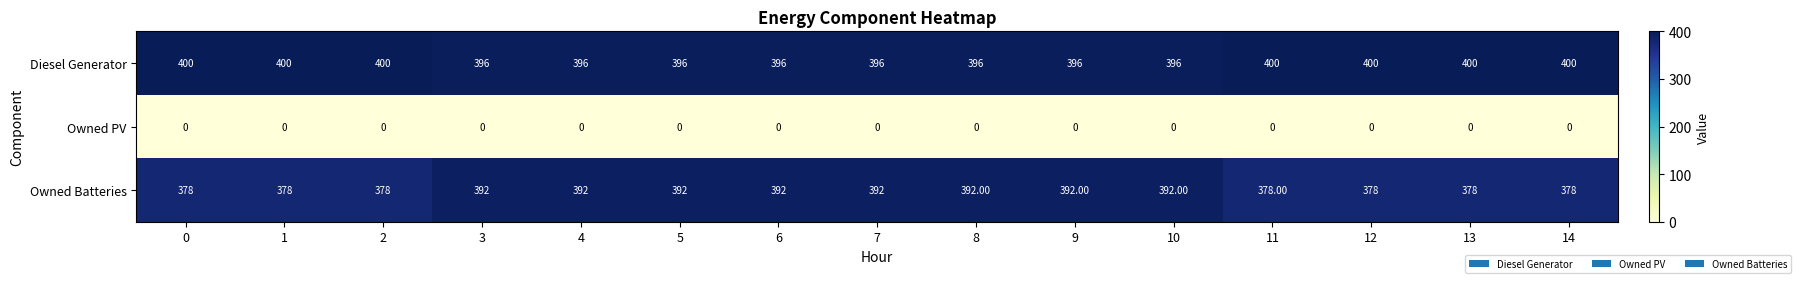

At 5, list the series in order from smallest to largest.

Owned PV, Owned Batteries, Diesel Generator